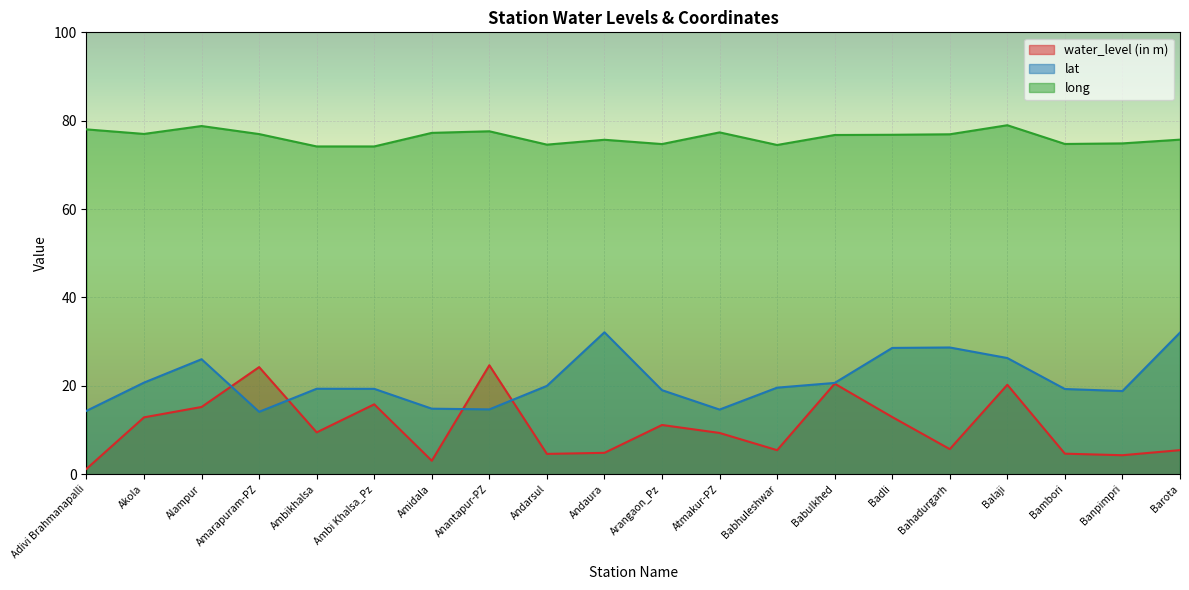

Which series has the largest total across all categories?

long